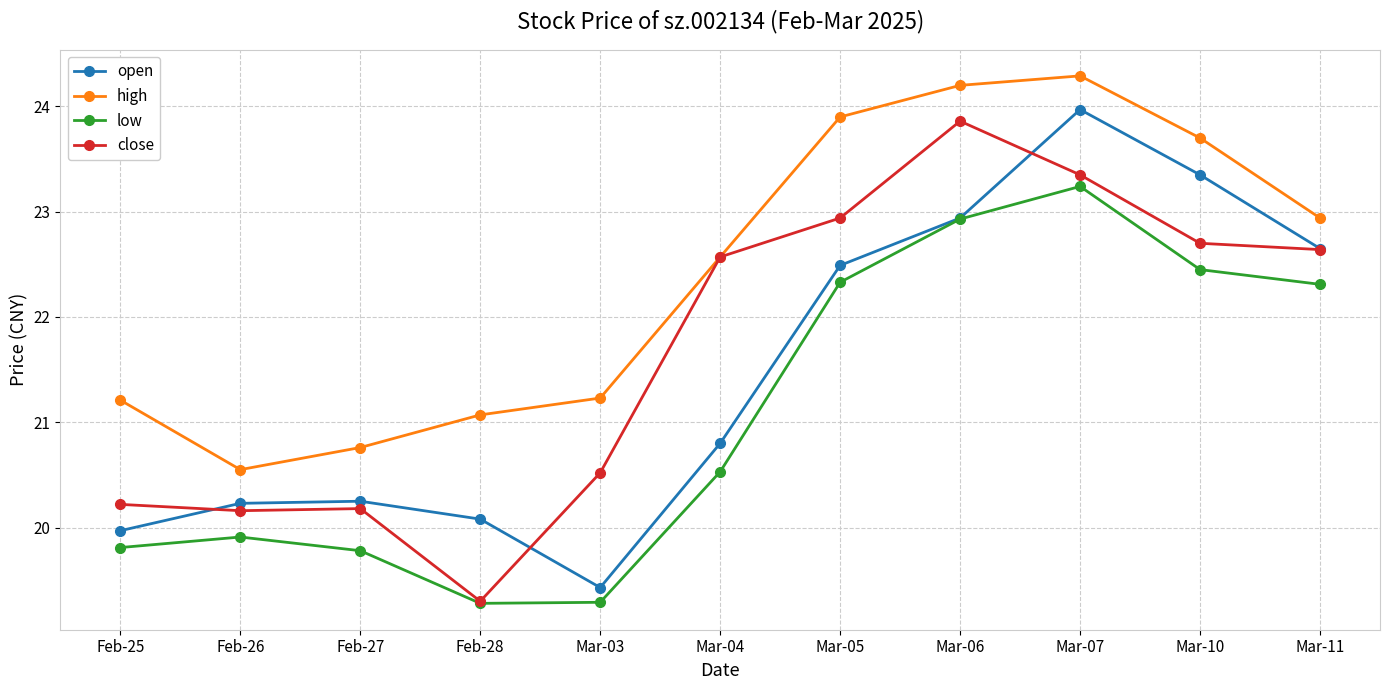

Which series changed the most between Mar-03 and Mar-04?

close